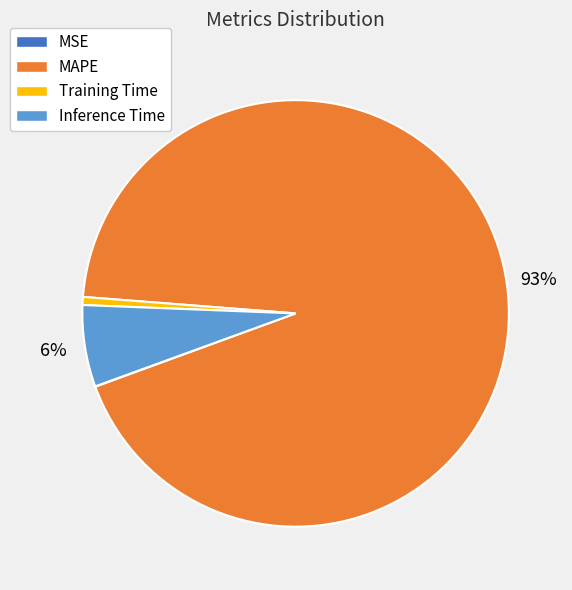

Does any single category account for the majority?

Yes